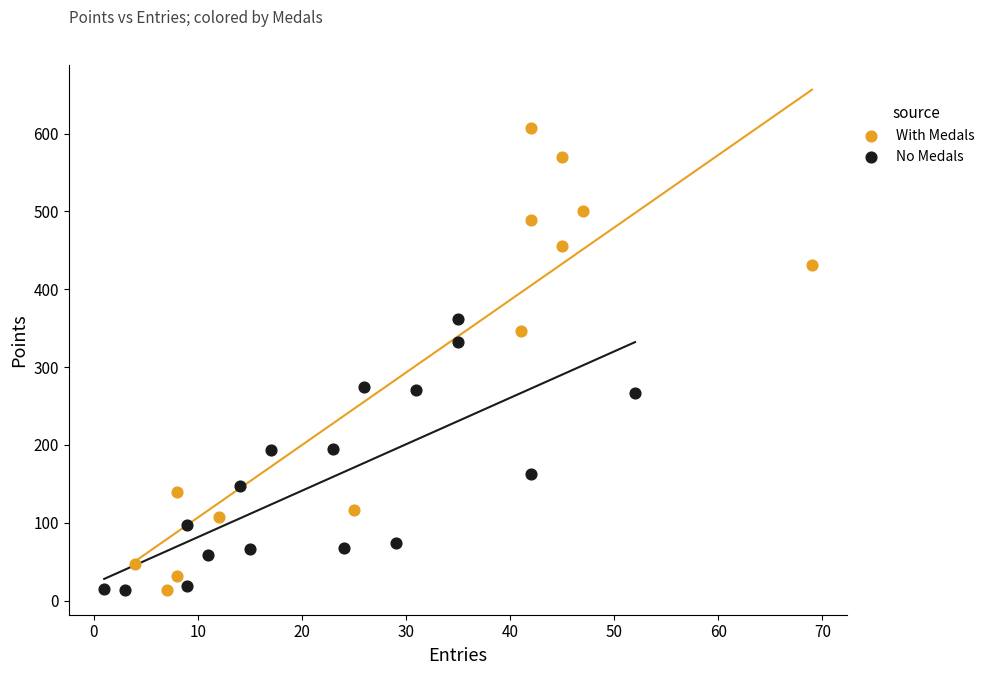

Which series contains the highest Y value?

With Medals